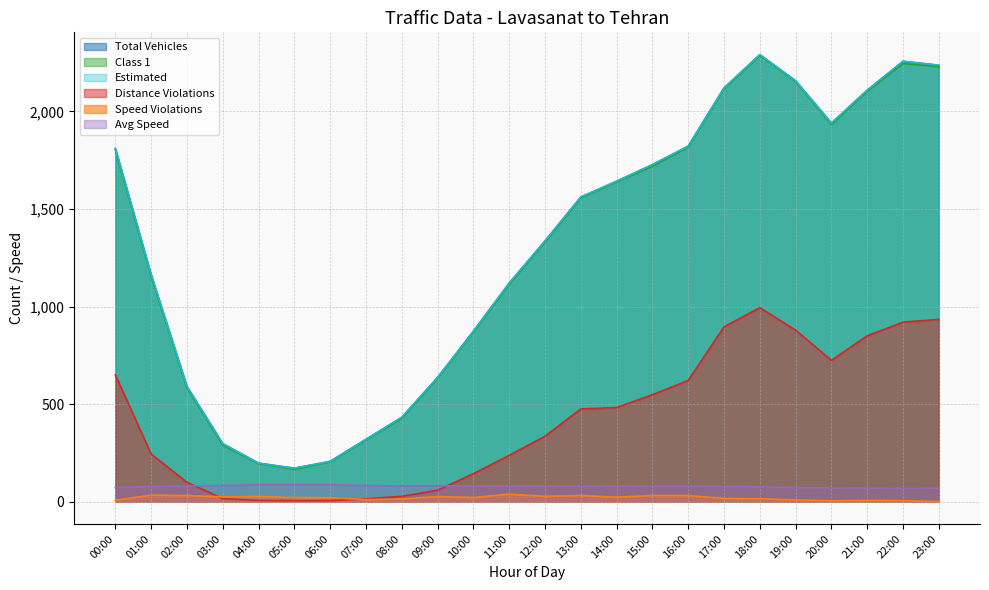

What is the total value across all series at 16:00?

6194